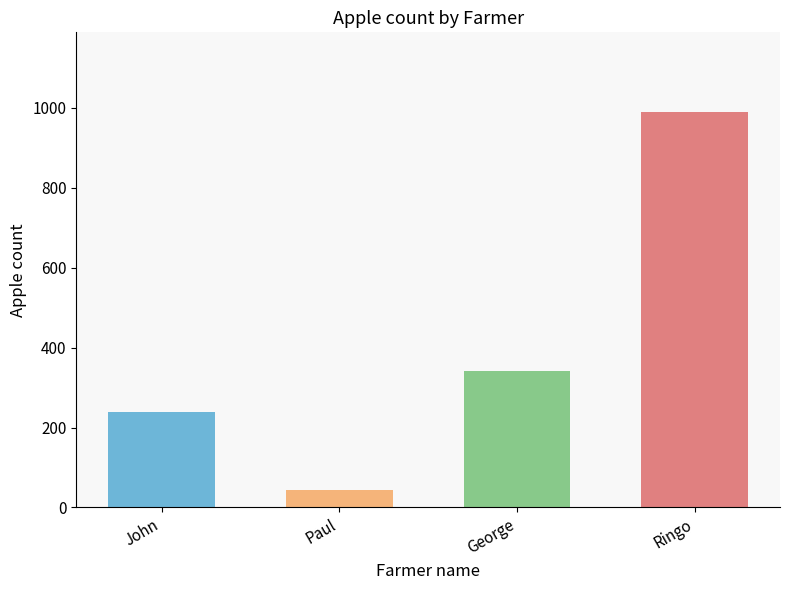

Reading right to left, transcribe all the data shown in this chart.

Ringo=991	George=341	Paul=45	John=238